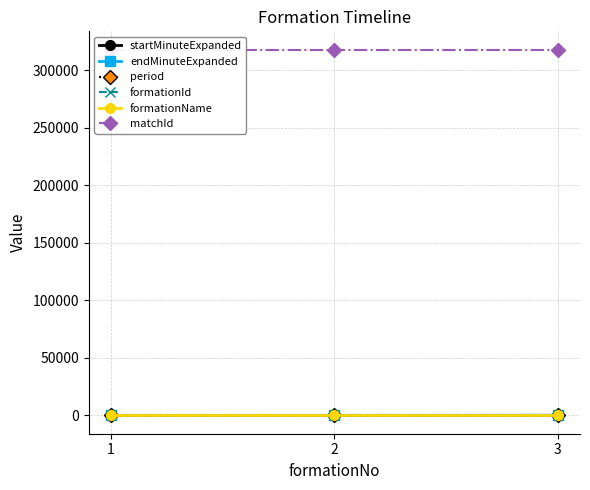

Reading left to right, list all the values displayed in this chart.

startMinuteExpanded: 0	15	76
endMinuteExpanded: 15	76	94
period: 16	1	1
formationId: 2	2	2
formationName: 442	442	442
matchId: 318062	318062	318062